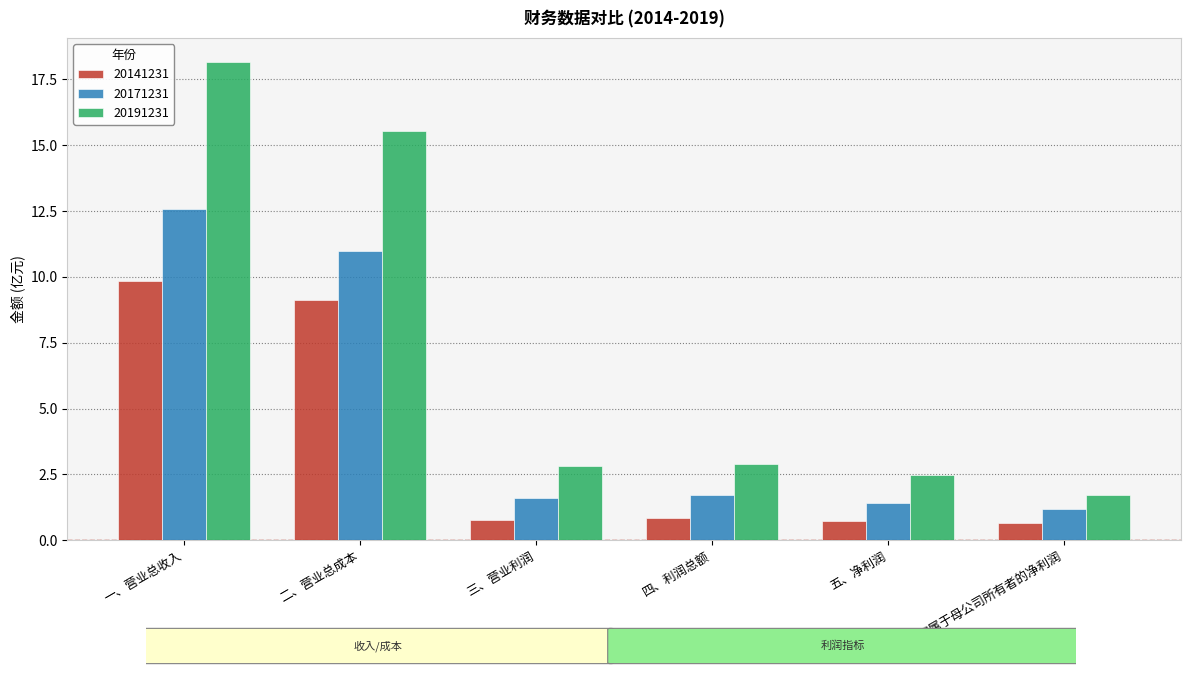

What is the sum of the 20171231 values at 四、利润总额 and 一、营业总收入?

14.3